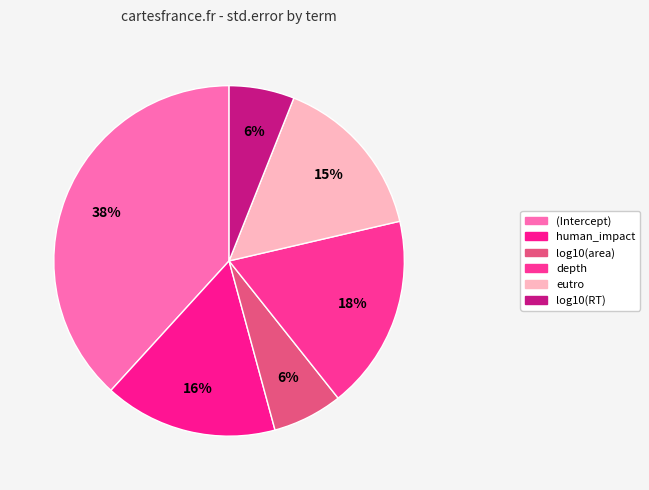

To the nearest percent, what is the difference between the largest and smallest slice percentages?

32%